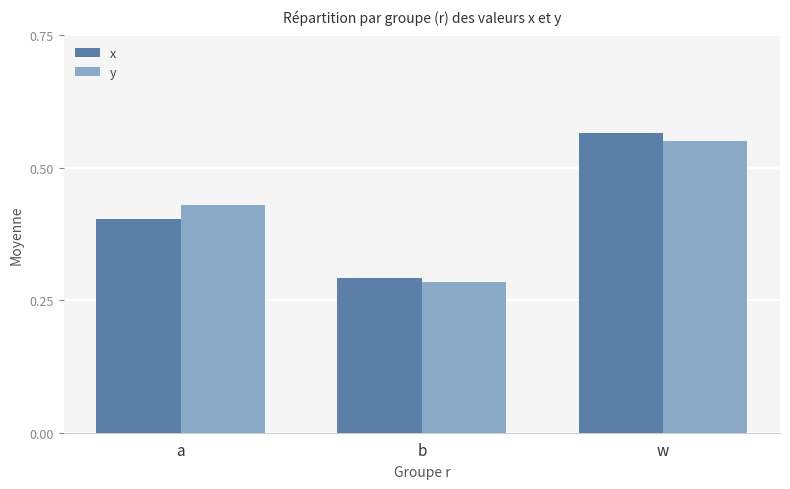

At how many categories does at least one series exceed 0?

3